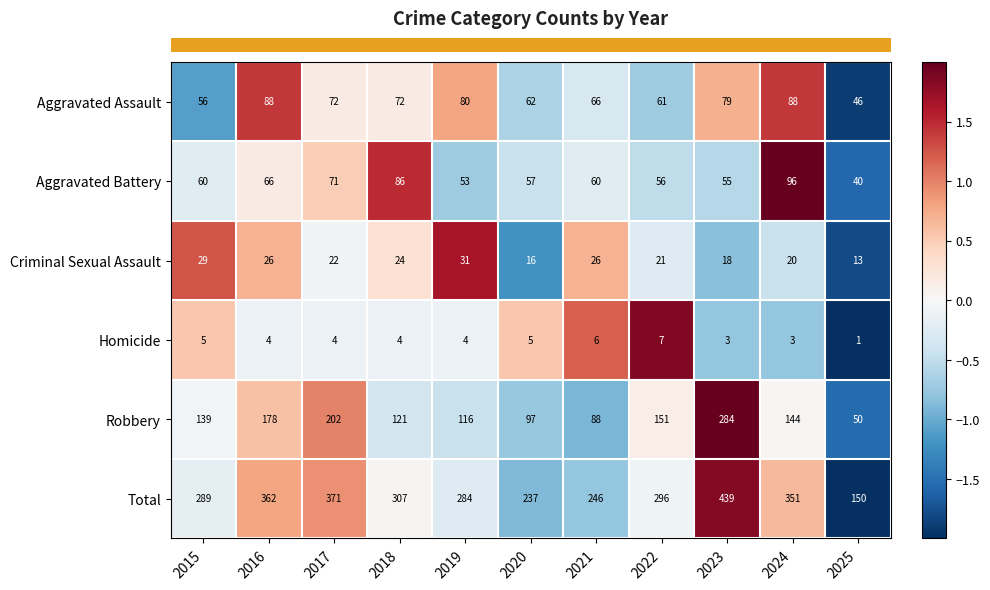

List the labels in order of Total value, largest first.

2023, 2017, 2016, 2024, 2018, 2022, 2015, 2019, 2021, 2020, 2025